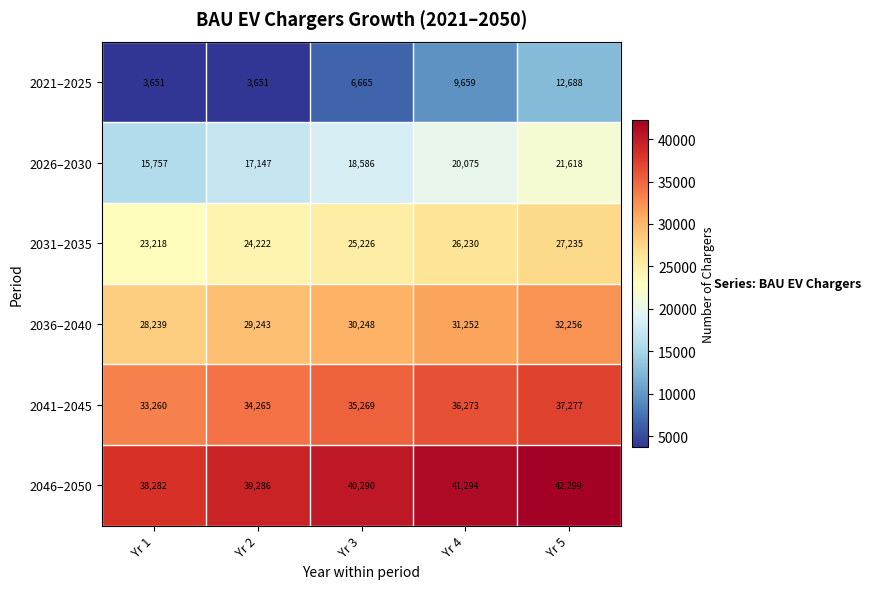

What is the difference between the second highest and minimum values in the 2036–2040 series?

3013